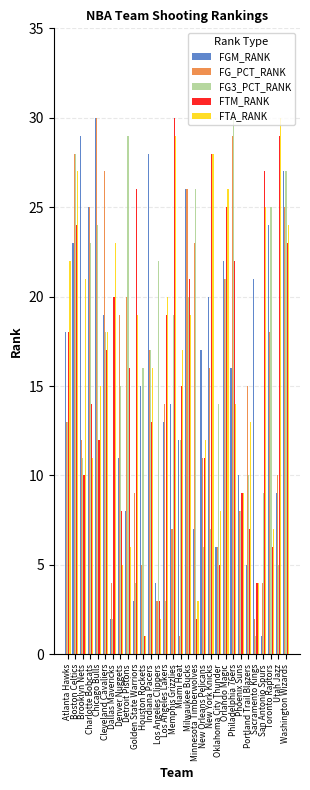

What is the value of the FG3_PCT_RANK bar at the 20th from the left?

7